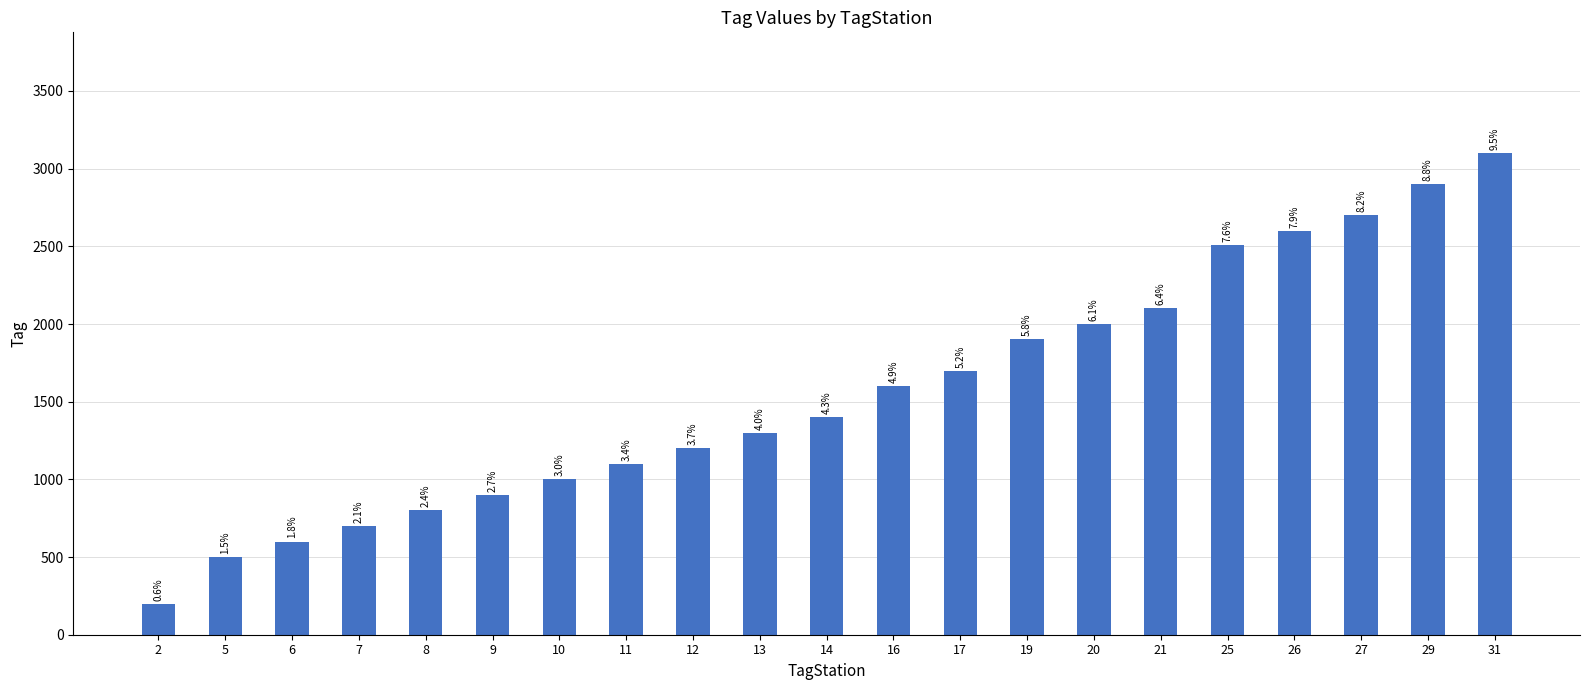

How many bars are there in total?

21